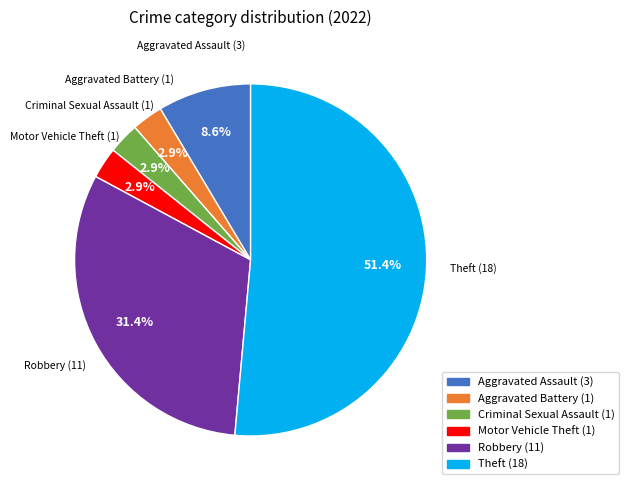

Is the sum of Theft and Aggravated Assault greater than half?

Yes